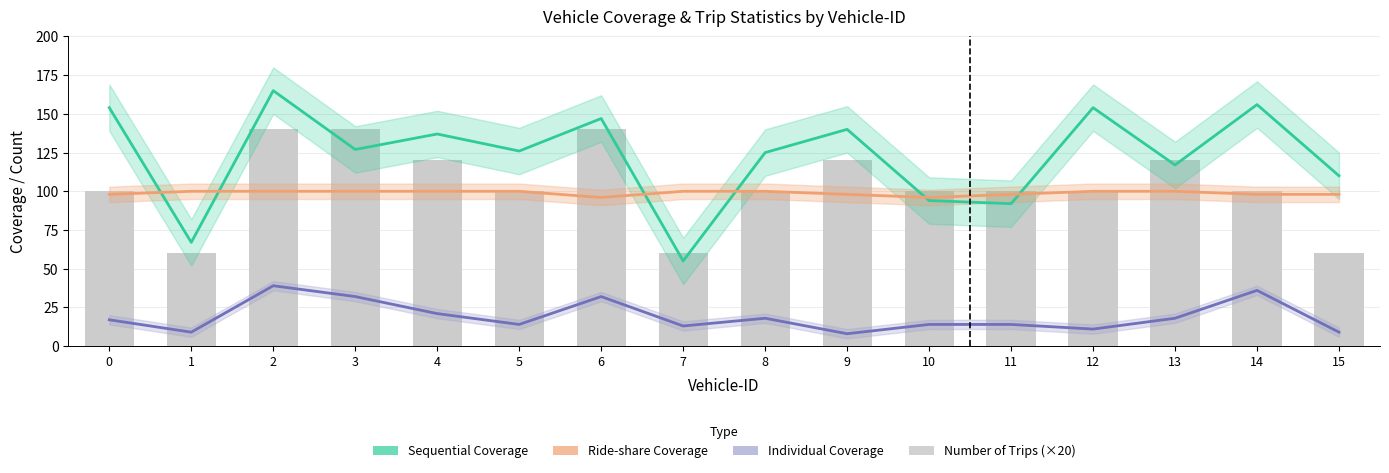

Read the Ride-share Coverage value at 4.

100